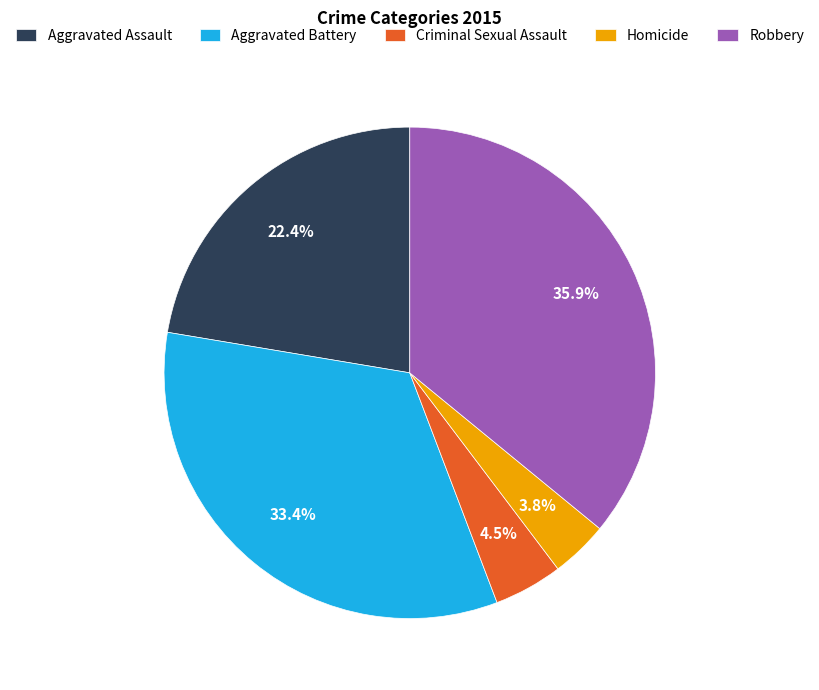

Rank the categories by value from lowest to highest.

Homicide, Criminal Sexual Assault, Aggravated Assault, Aggravated Battery, Robbery